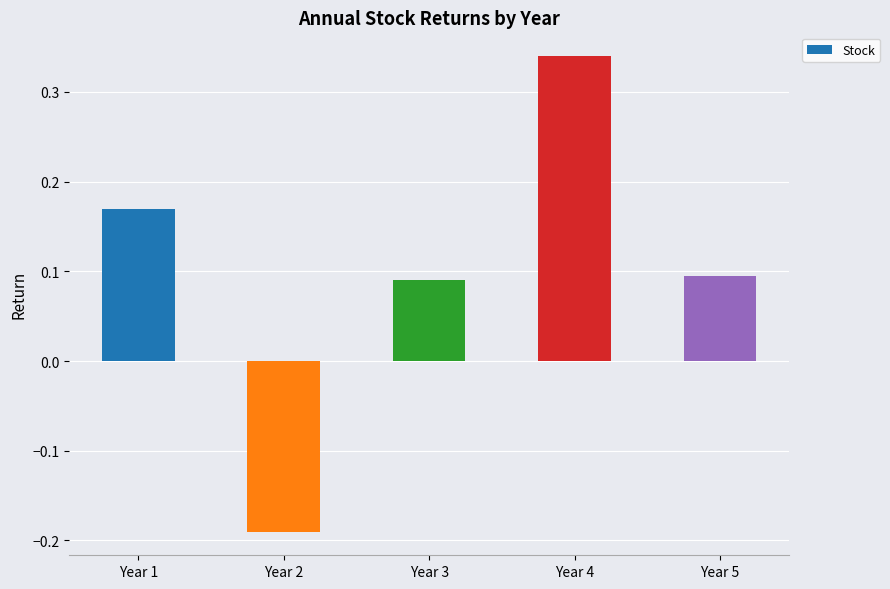

True or false: the data shows 0.2 at Year 4.

False